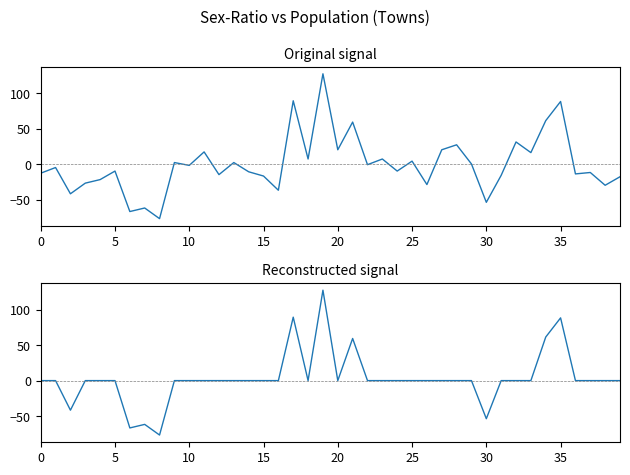

How many data points in SEX-RATIO reconstructed are above 0?

5